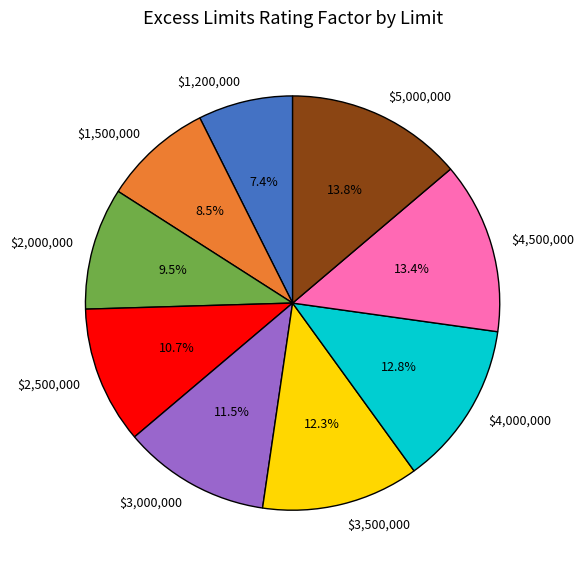

What percentage is the $5,000,000 slice, to the nearest percent?

14%